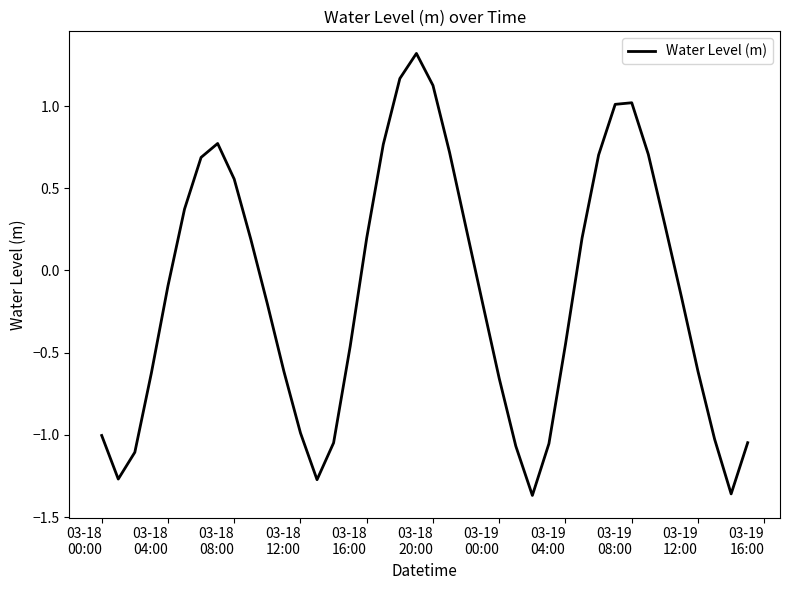

What is the greatest value displayed?

1.3